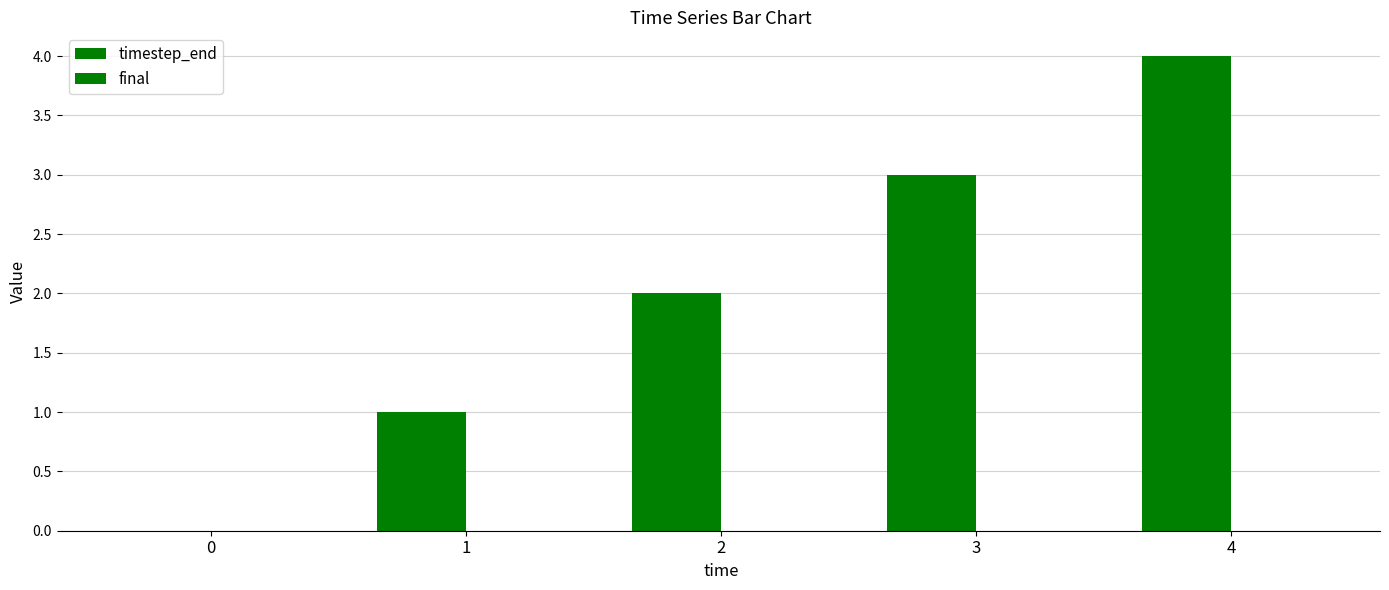

Reading right to left, list all the values displayed in this chart.

timestep_end: 4=4	3=3	2=2	1=1	0=0
final: 4=0	3=0	2=0	1=0	0=0